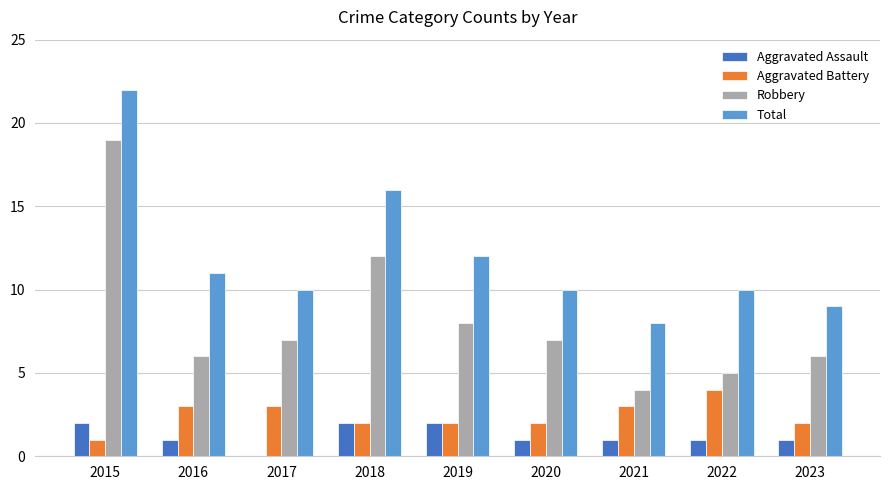

How many series are shown in this chart?

4